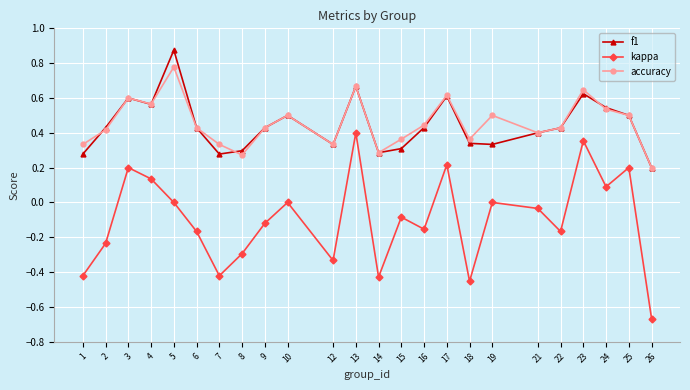

List the series in order of their peak value, highest first.

f1, accuracy, kappa